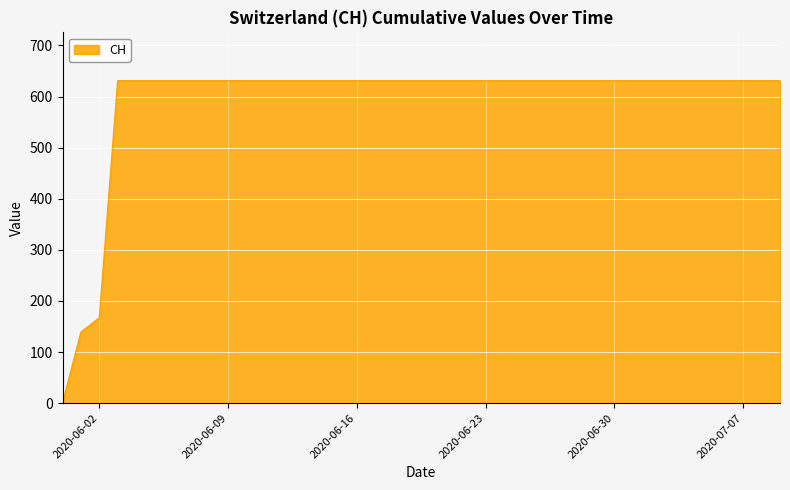

What is the difference between the maximum and minimum values?

631